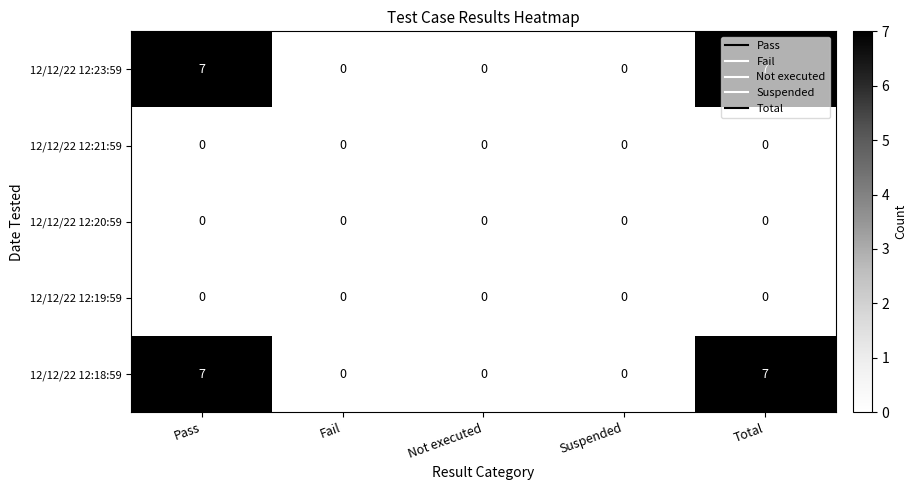

What is the difference between the second highest and second lowest values in the 12/12/22 12:23:59 series?

7